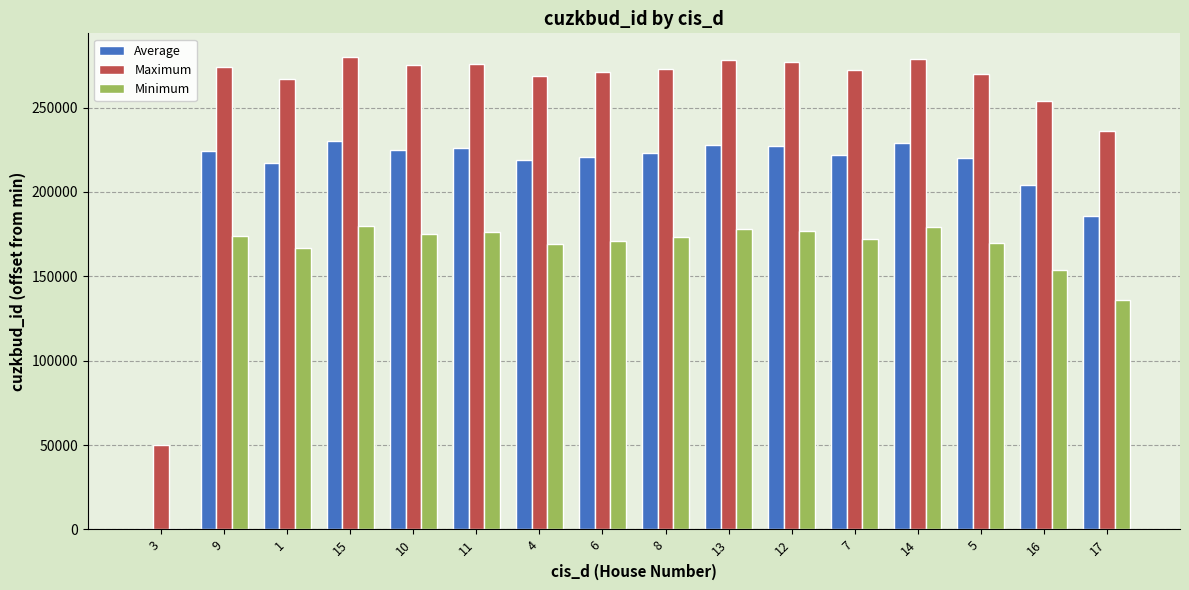

Read the Average value at 14.

229000